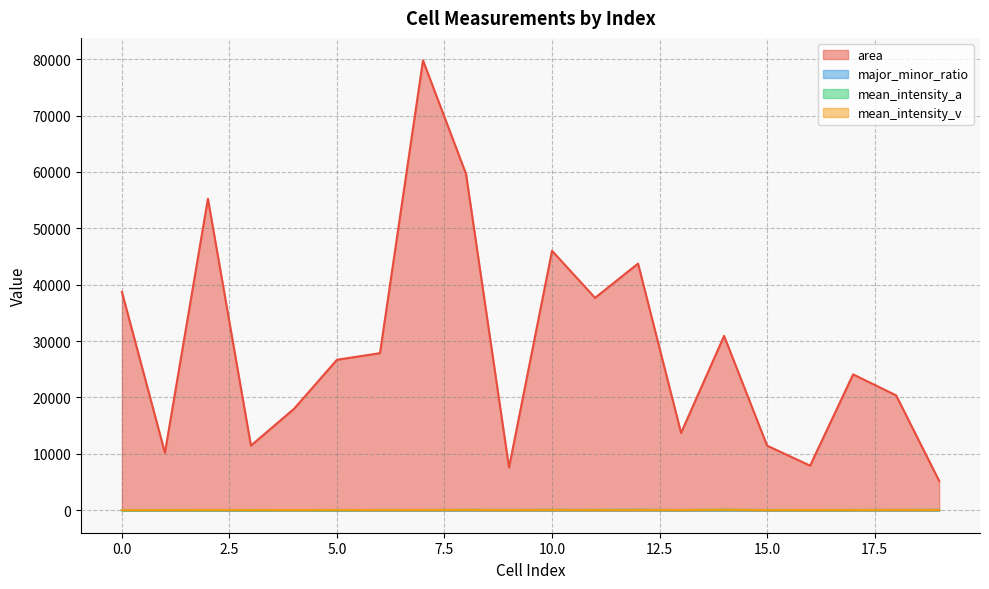

List the series in order of their peak value, lowest first.

major_minor_ratio, mean_intensity_v, mean_intensity_a, area